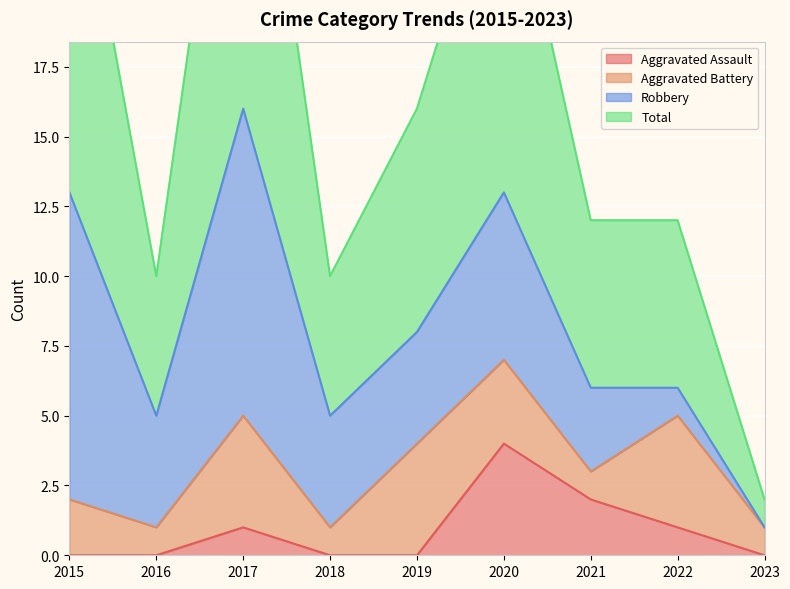

Where does the Total series first go above 12?

2015